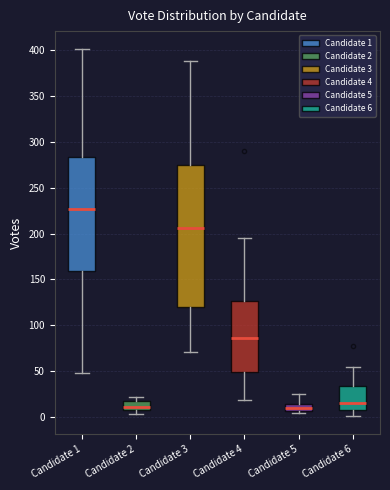

Reading left to right, read every box against the y-axis: the position of its median line, the range the box covers, and the ends of its whiskers. The values are not printed on the chart, so give them approximately, as read against the axis.

Candidate 1: median 225, box 160 to 285, whiskers 50 to 400
Candidate 2: median 10 (just above the box's lower edge), box 10 to 15, whiskers 5 to 20
Candidate 3: median 205, box 120 to 275, whiskers 70 to 390
Candidate 4: median 85, box 50 to 125, whiskers 20 to 195
Candidate 5: median 10, box 5 to 15, whiskers 5 (just below the box's lower edge) to 25
Candidate 6: median 15, box 10 to 35, whiskers 0 to 55